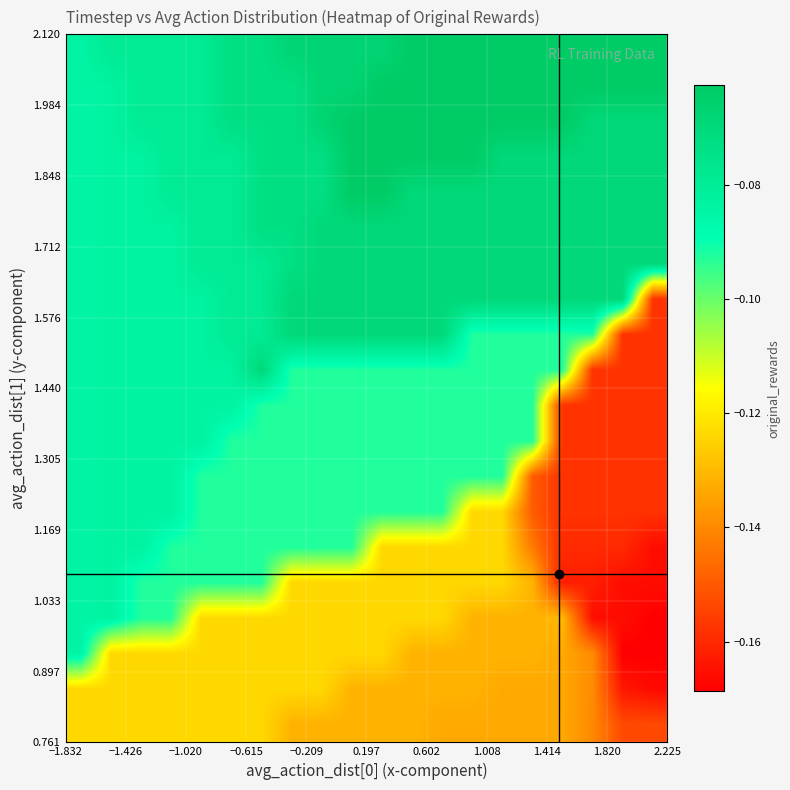

What is the smallest value displayed?

-0.2